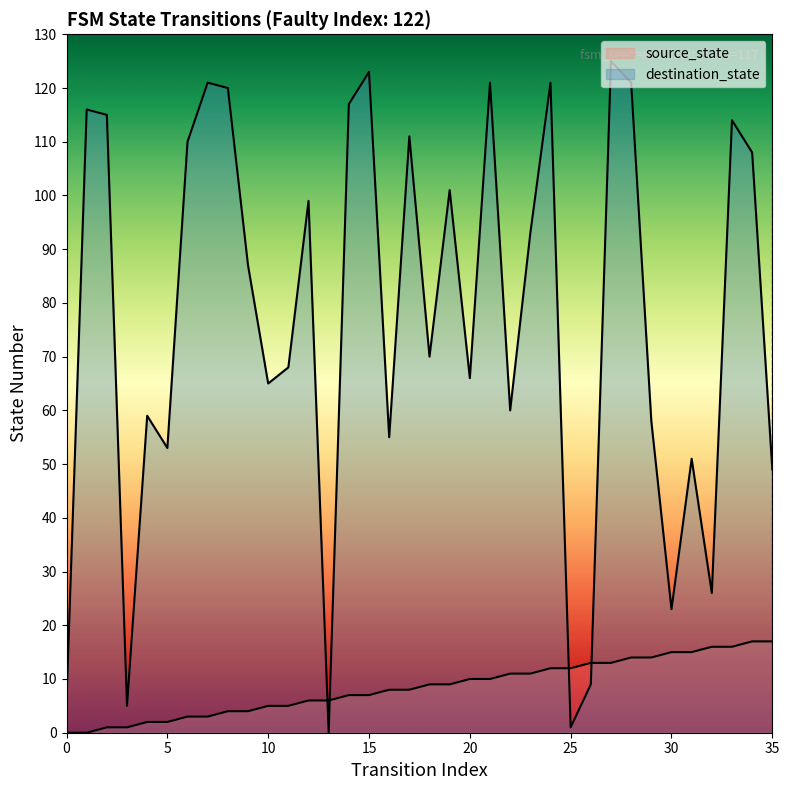

Reading right to left, what are all the values shown in this chart?

source_state: 35=17	34=17	33=16	32=16	31=15	30=15	29=14	28=14	27=13	26=13	25=12	24=12	23=11	22=11	21=10	20=10	19=9	18=9	17=8	16=8	15=7	14=7	13=6	12=6	11=5	10=5	9=4	8=4	7=3	6=3	5=2	4=2	3=1	2=1	1=0	0=0
destination_state: 35=49	34=108	33=114	32=26	31=51	30=23	29=58	28=121	27=125	26=9	25=1	24=121	23=93	22=60	21=121	20=66	19=101	18=70	17=111	16=55	15=123	14=117	13=0	12=99	11=68	10=65	9=87	8=120	7=121	6=110	5=53	4=59	3=5	2=115	1=116	0=6